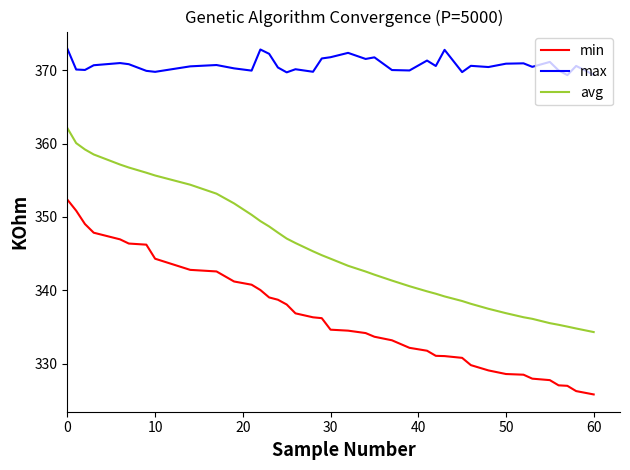

At how many categories does at least one series exceed 346?

39